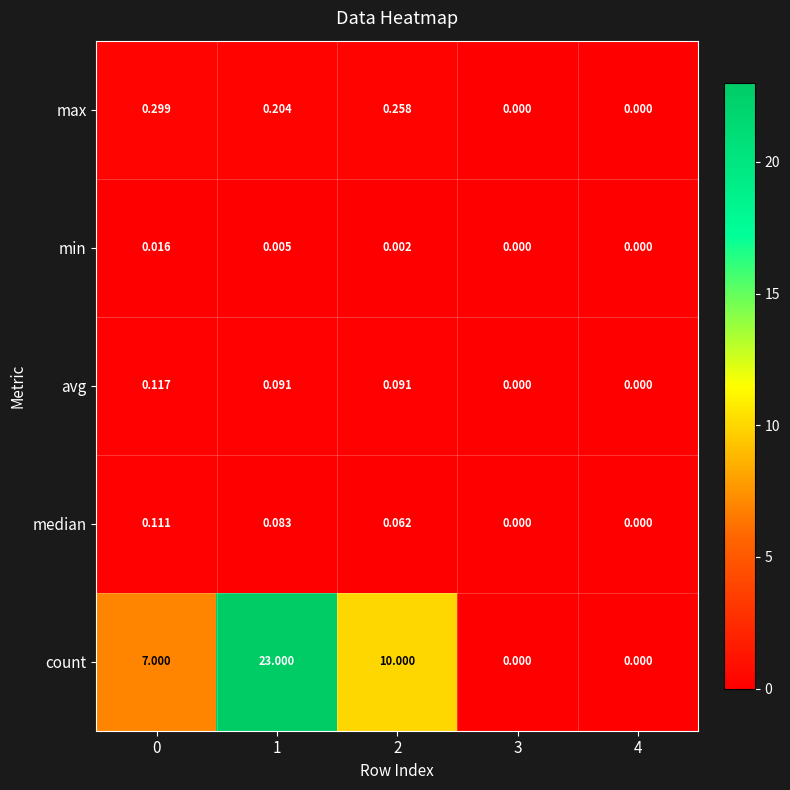

List the series in order of their peak value, highest first.

count, max, avg, median, min